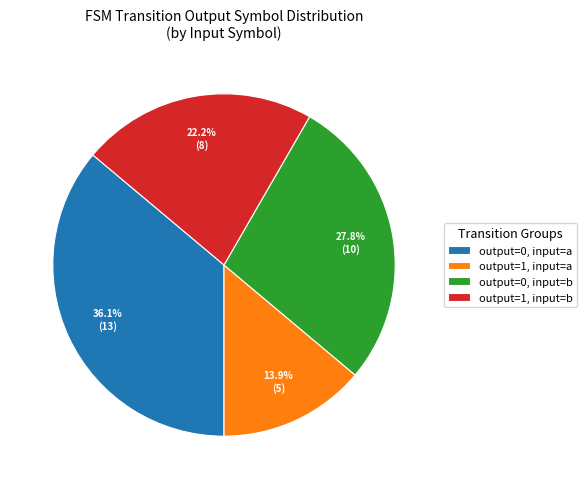

Is there any slice that represents more than half of the pie?

No